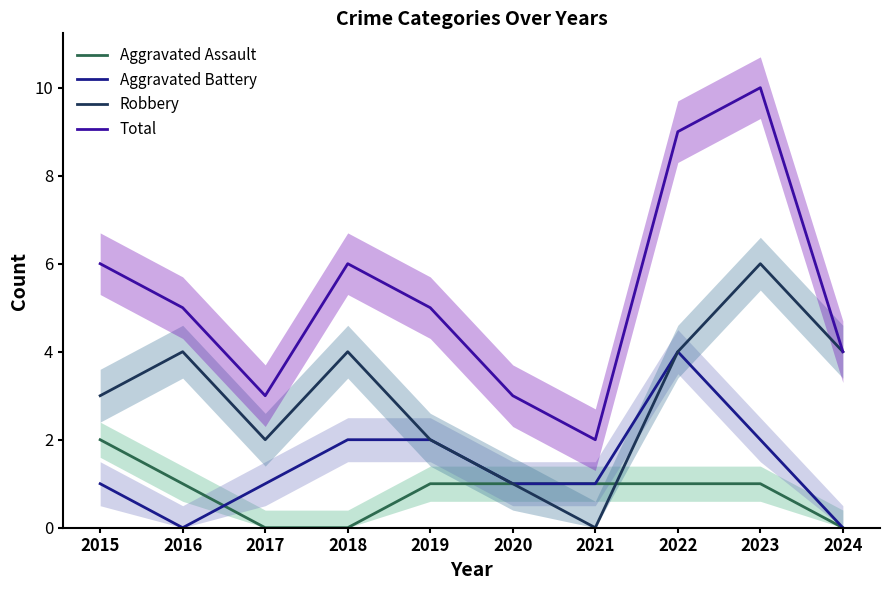

Reading left to right, extract all data points from this chart.

Aggravated Assault: 2	1	0	0	1	1	1	1	1	0
Aggravated Battery: 1	0	1	2	2	1	1	4	2	0
Robbery: 3	4	2	4	2	1	0	4	6	4
Total: 6	5	3	6	5	3	2	9	10	4